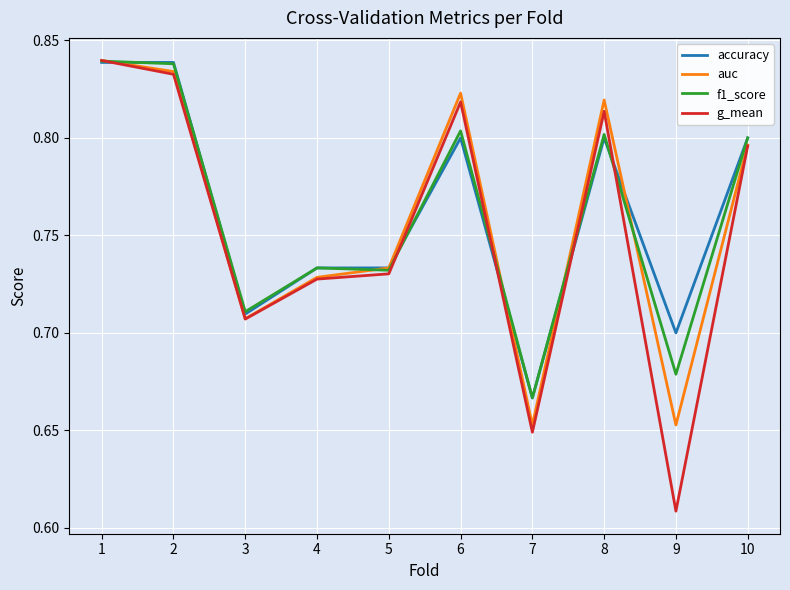

Does the chart display data point markers on the line(s)?

No